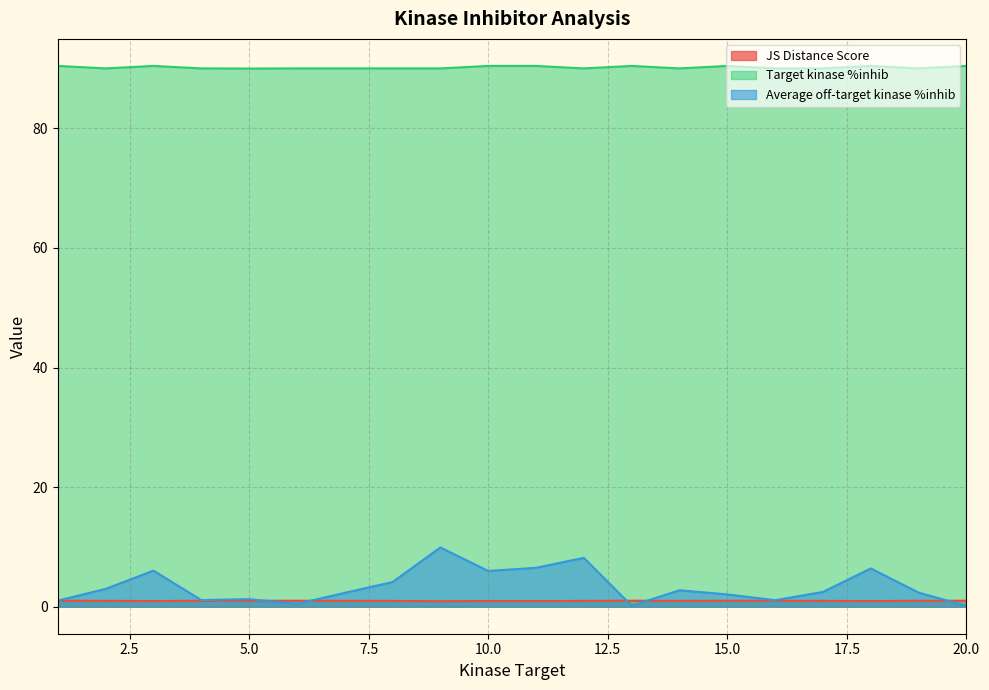

Does the chart display data point markers on the line(s)?

No